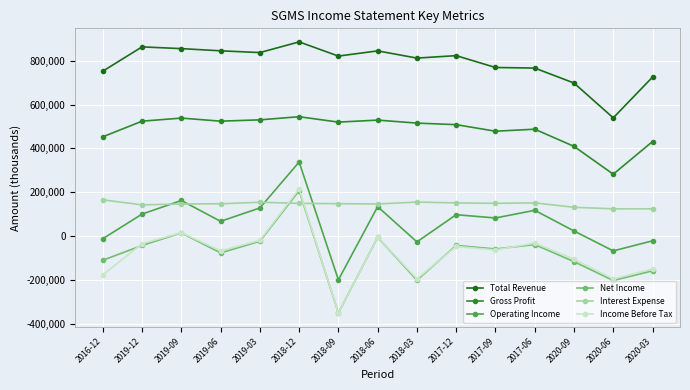

Count the number of data series in this chart.

6